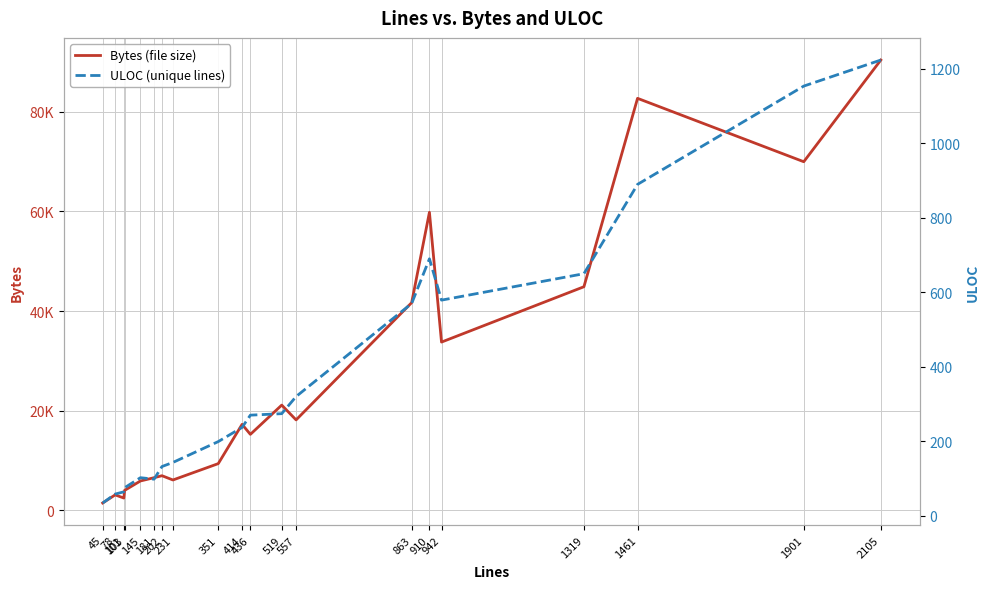

In Bytes (file size), how many points are higher than both neighbors (excluding endpoints)?

6